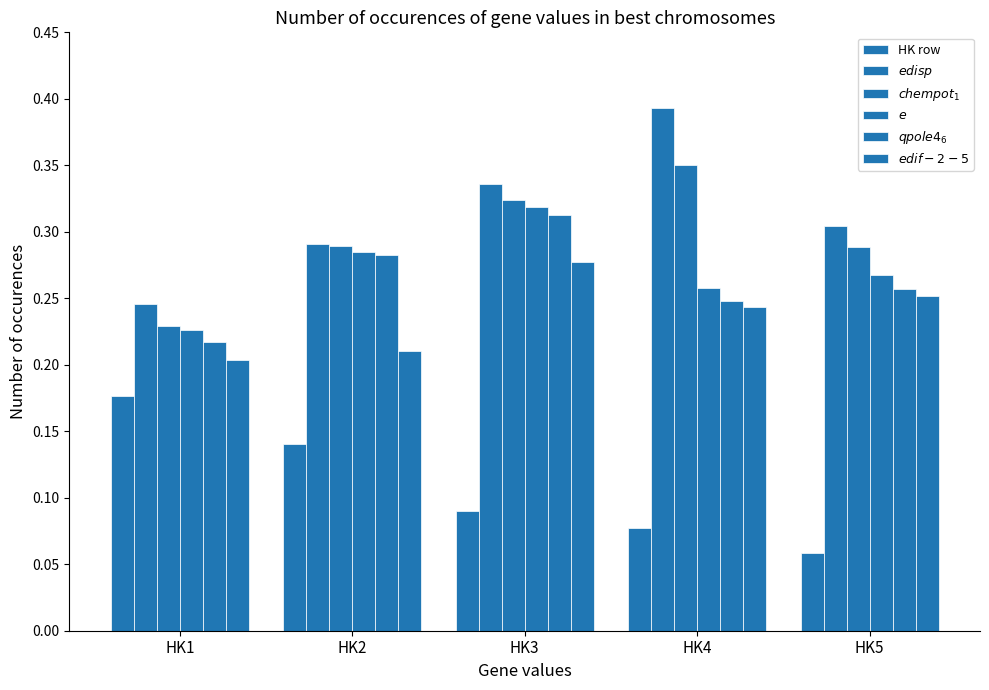

True or false: HK row has a value of 0.1 at HK4.

True